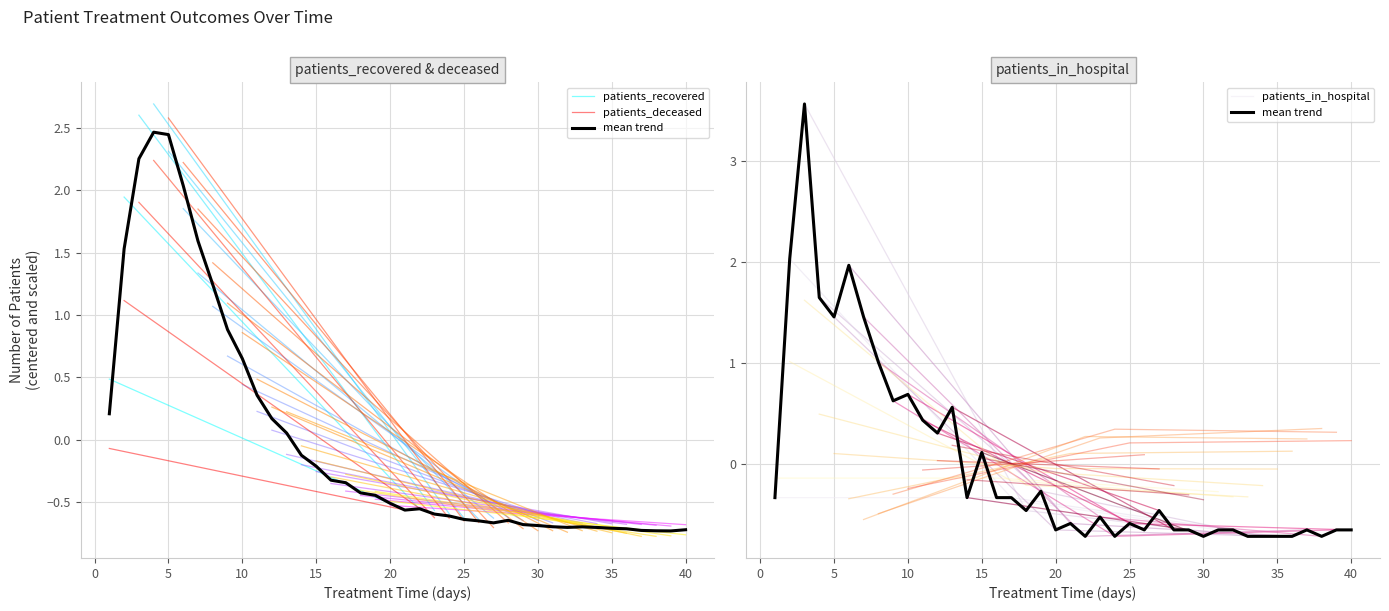

Which series has the largest range (max minus min)?

patients_in_hospital